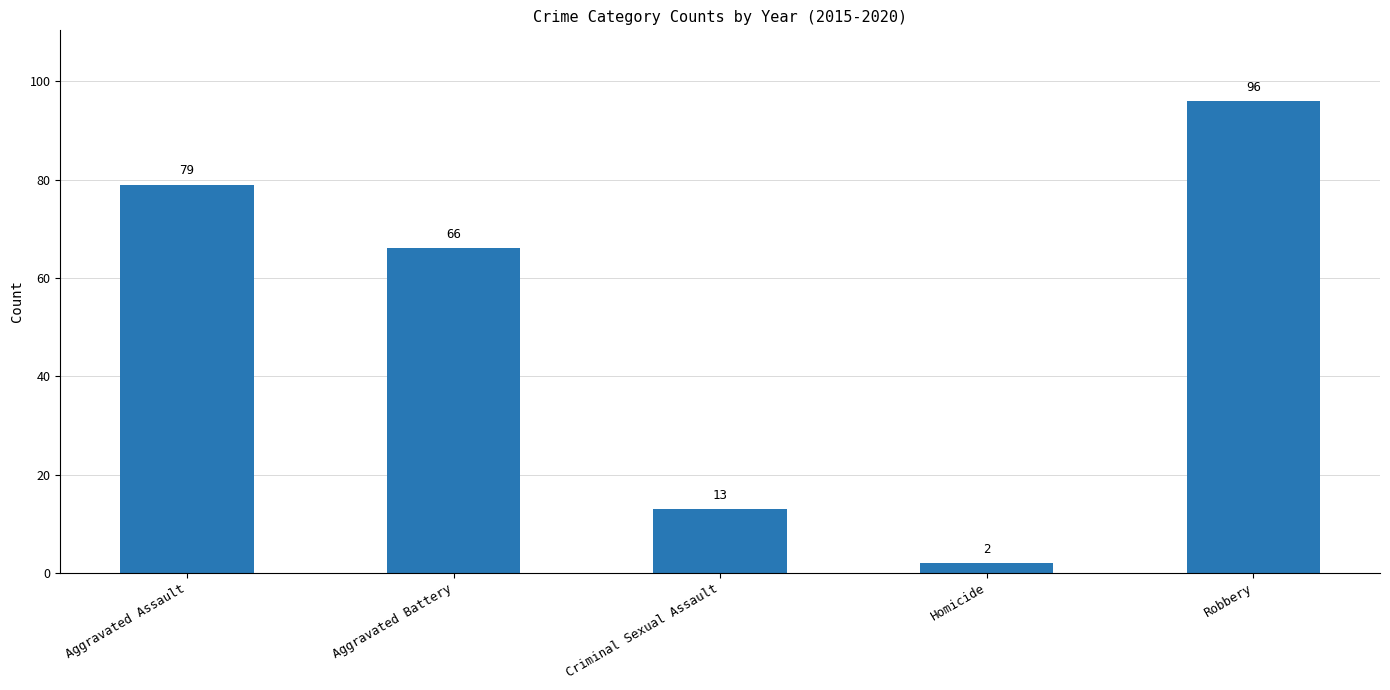

What is the greatest value displayed?

96